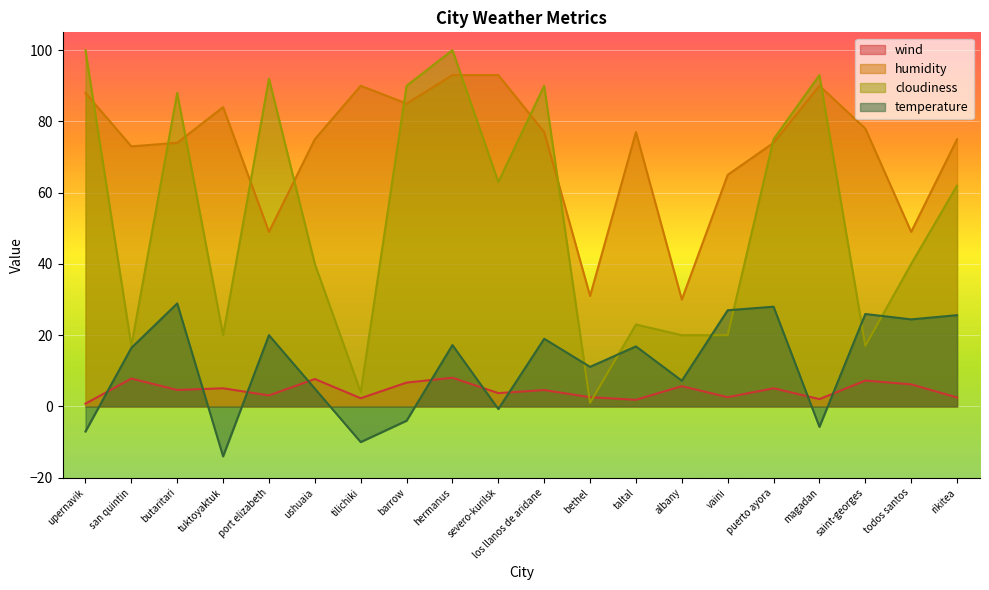

Which series has the largest total across all categories?

humidity